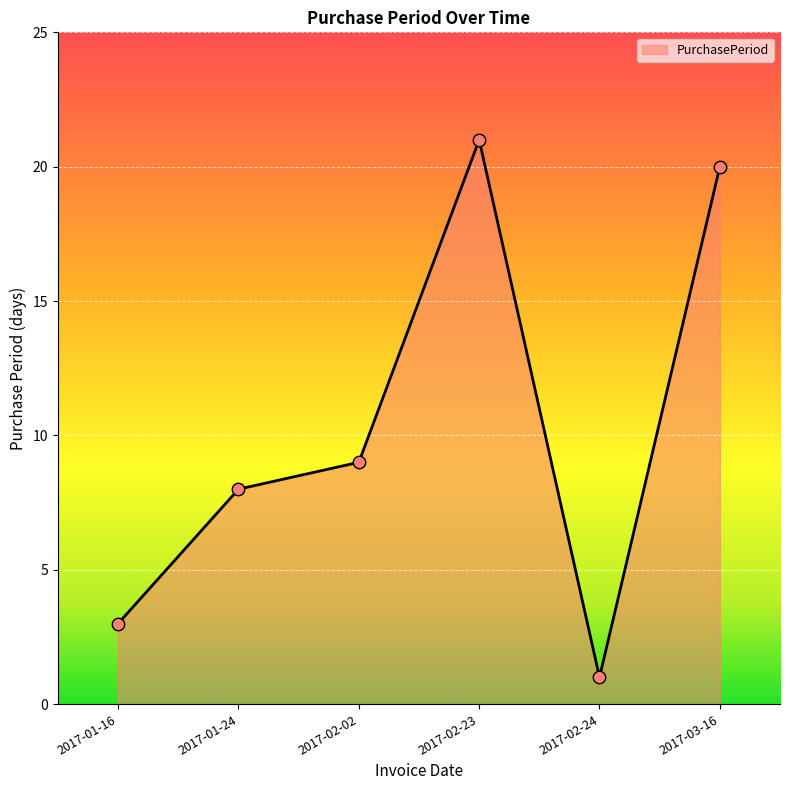

Which has a higher value, 2017-02-24 or 2017-02-02?

2017-02-02